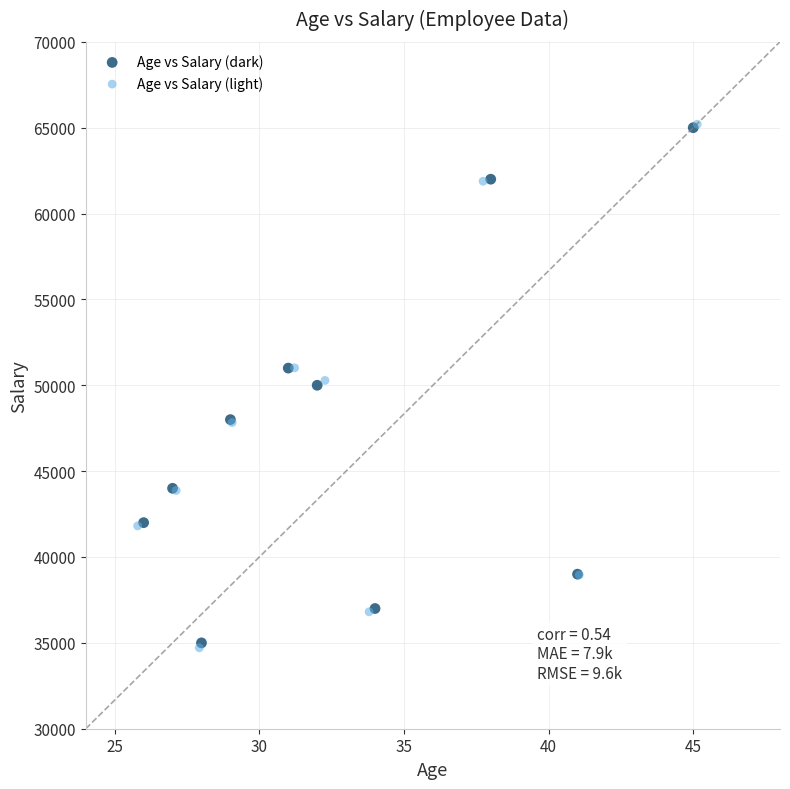

What are all the series names shown in the legend?

Age vs Salary (dark), Age vs Salary (light)